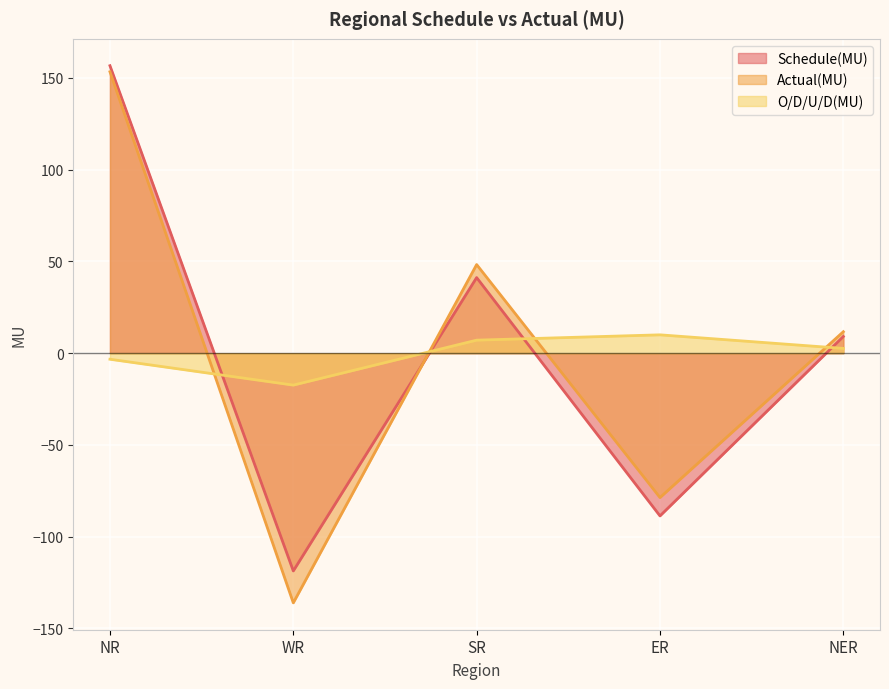

What is the label of the 2nd point from the left?

WR